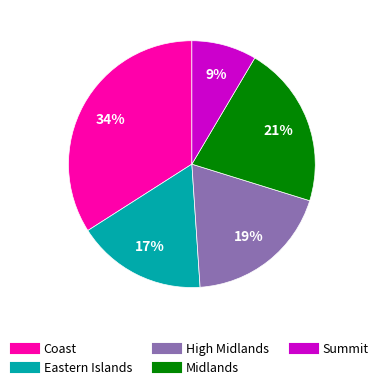

Rank the categories by value from lowest to highest.

Summit, Eastern Islands, High Midlands, Midlands, Coast